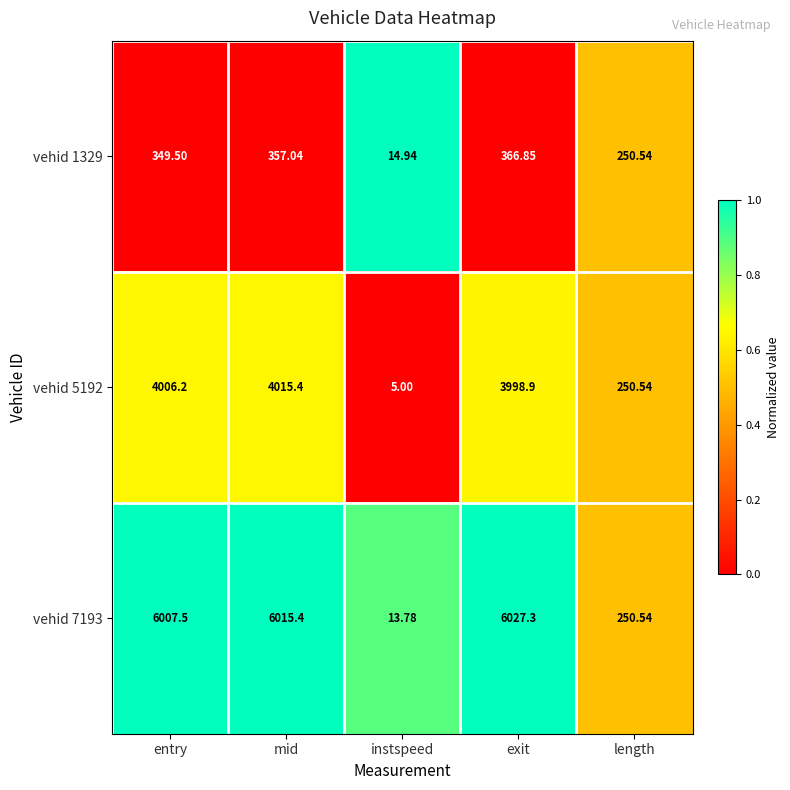

List the labels in order of vehid 1329 value, smallest first.

instspeed, length, entry, mid, exit